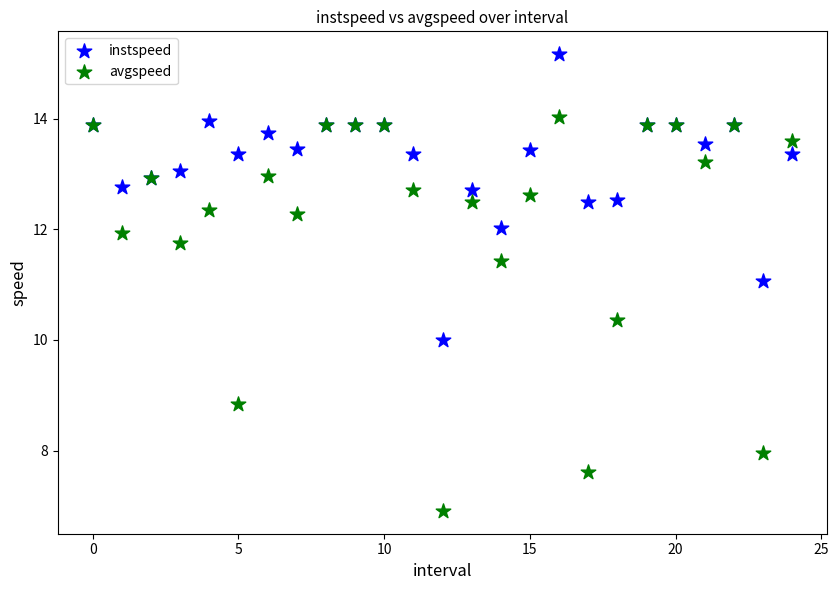

Which series contains the lowest Y value?

avgspeed